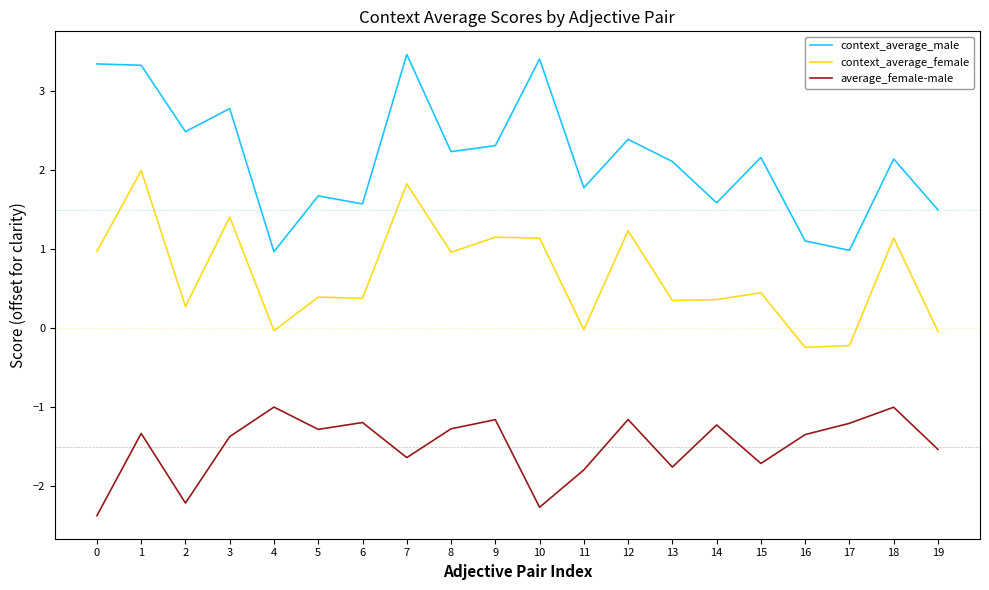

True or false: context_average_male and average_female-male cross at least once.

False